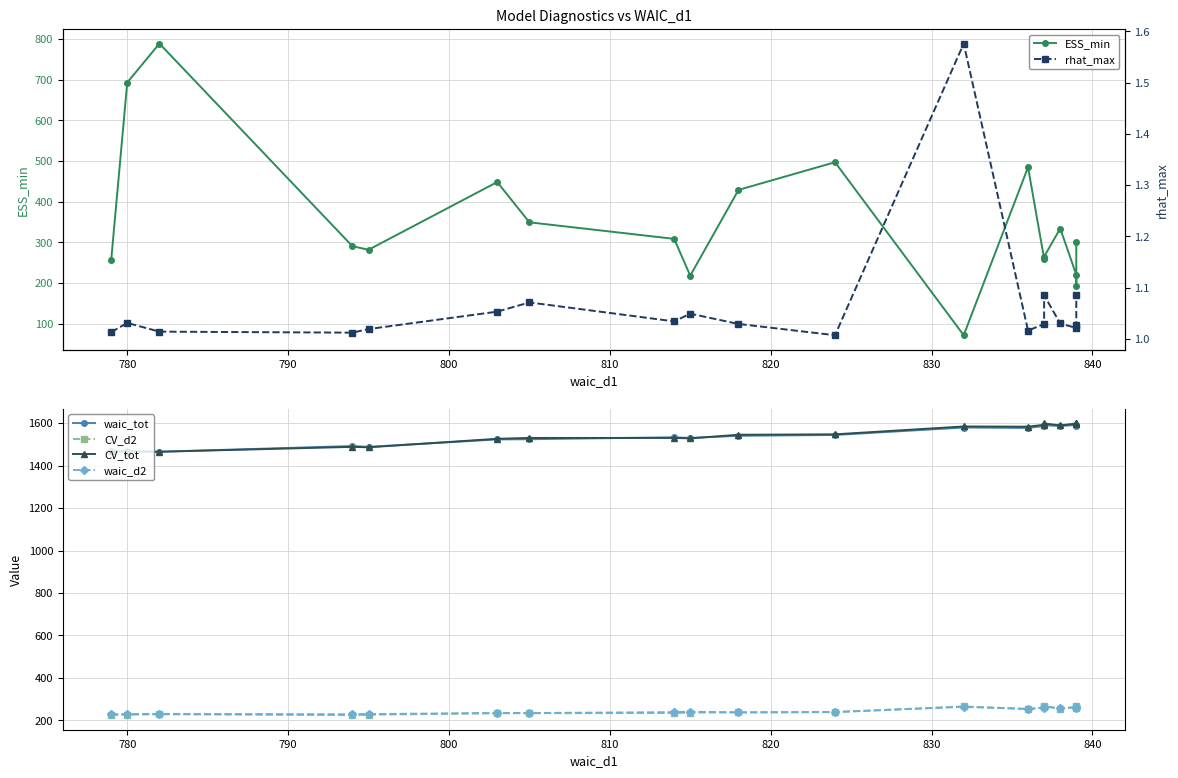

True or false: rhat_max and CV_d2 intersect in this chart.

False